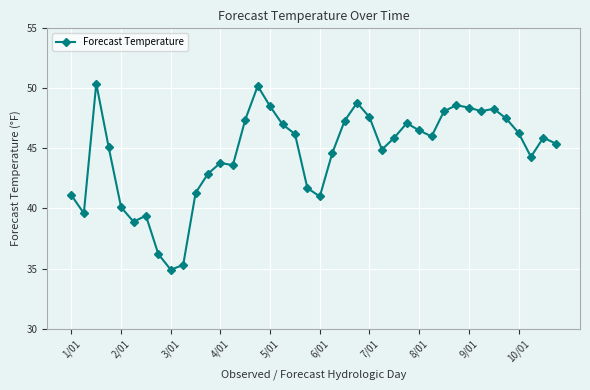

True or false: the data has more than 1 interior local peaks.

True